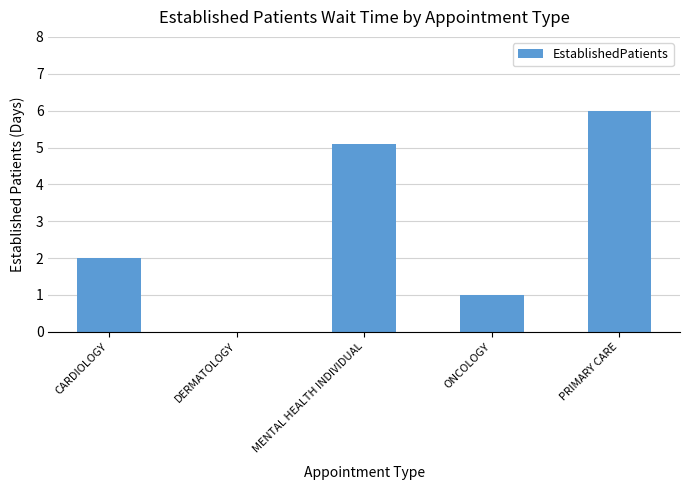

Reading right to left, transcribe all the data shown in this chart.

PRIMARY CARE=6.0	ONCOLOGY=1.0	MENTAL HEALTH INDIVIDUAL=5.1	DERMATOLOGY=0.0	CARDIOLOGY=2.0